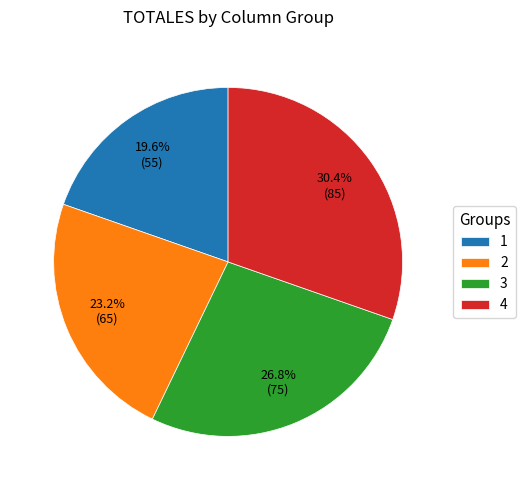

Which category has the smallest portion of the pie?

1